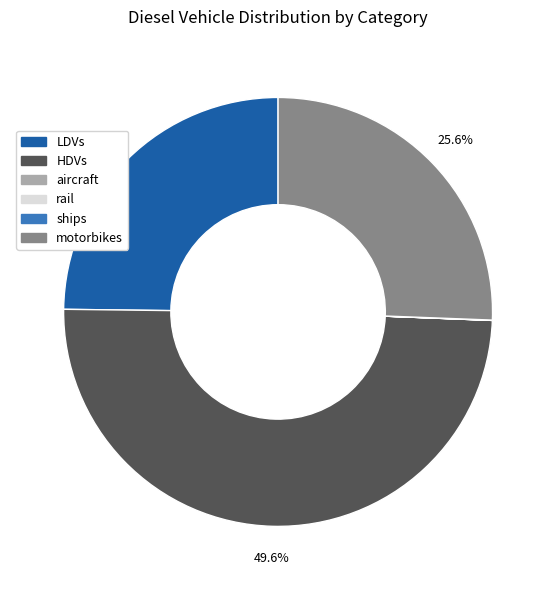

Does LDVs account for over 50% of the chart?

No